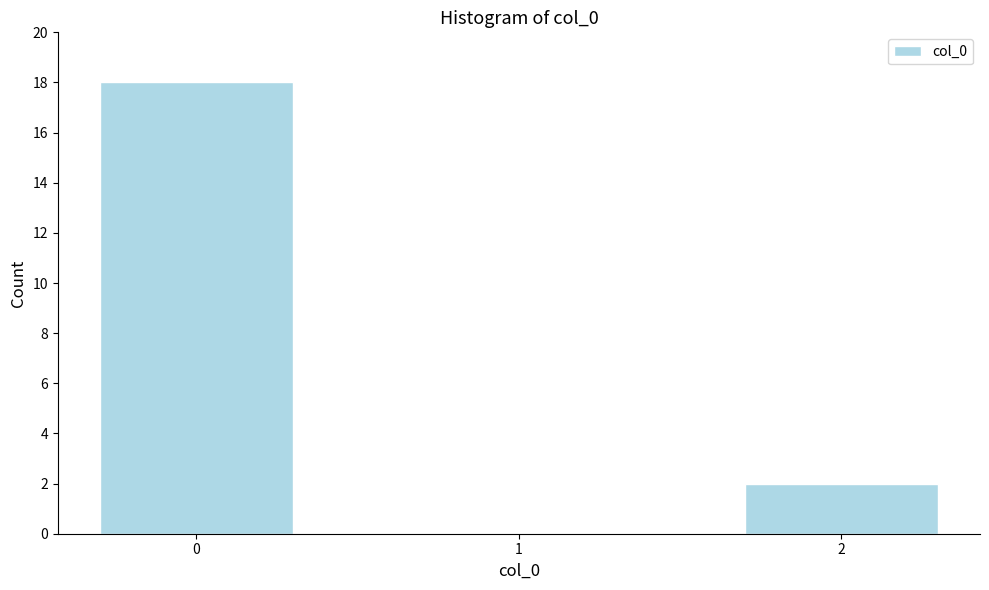

Reading left to right, extract all data points from this chart.

0=18	1=0	2=2